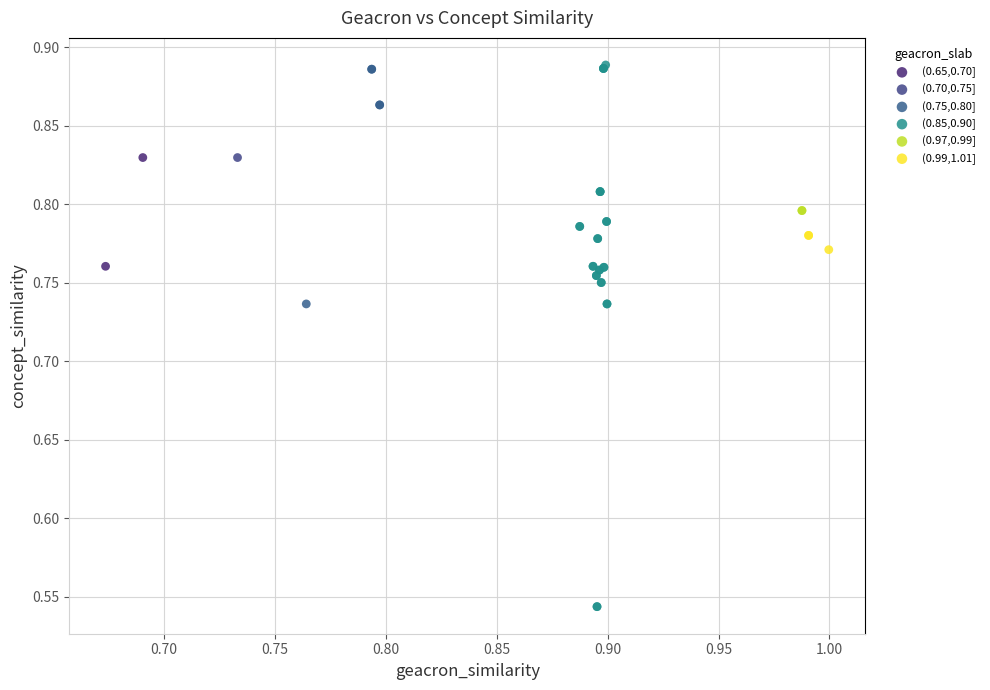

What are all the series names shown in the legend?

(0.65,0.70], (0.70,0.75], (0.75,0.80], (0.85,0.90], (0.97,0.99], (0.99,1.01]